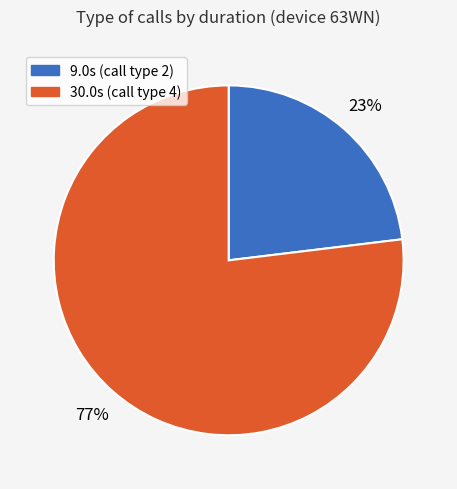

Is there any slice that represents more than half of the pie?

Yes